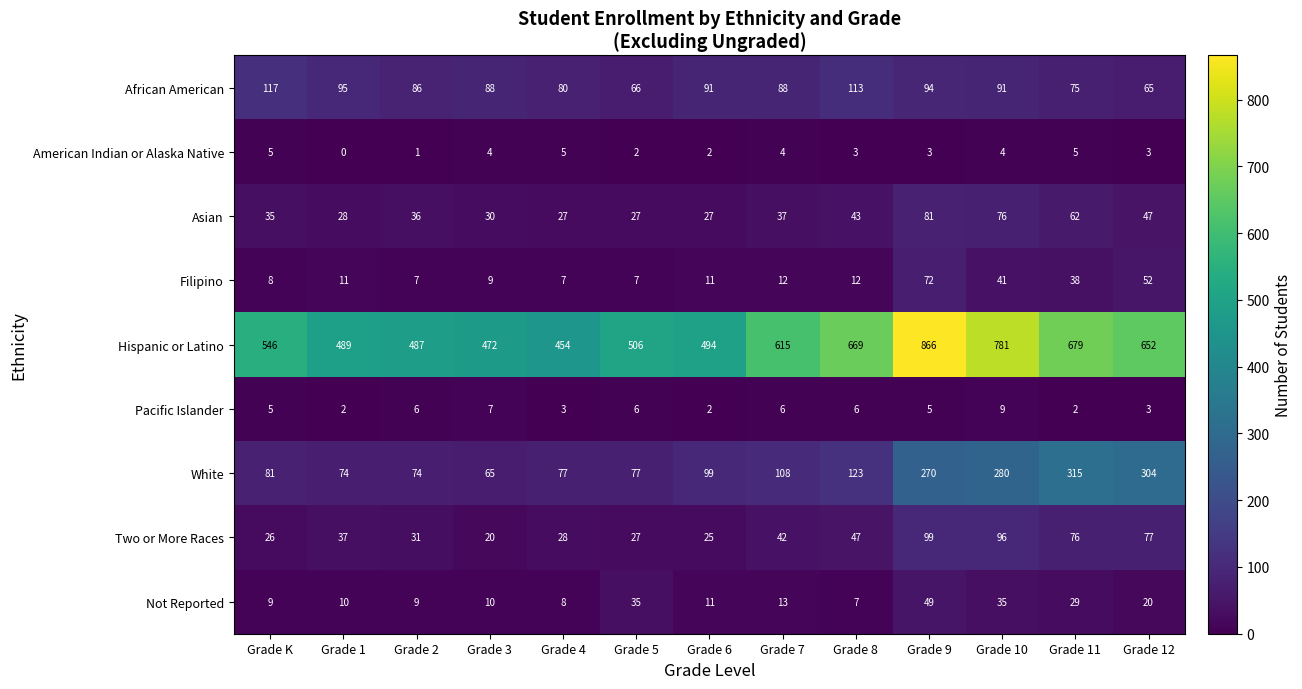

At which label is Not Reported closest to 28?

Grade 11